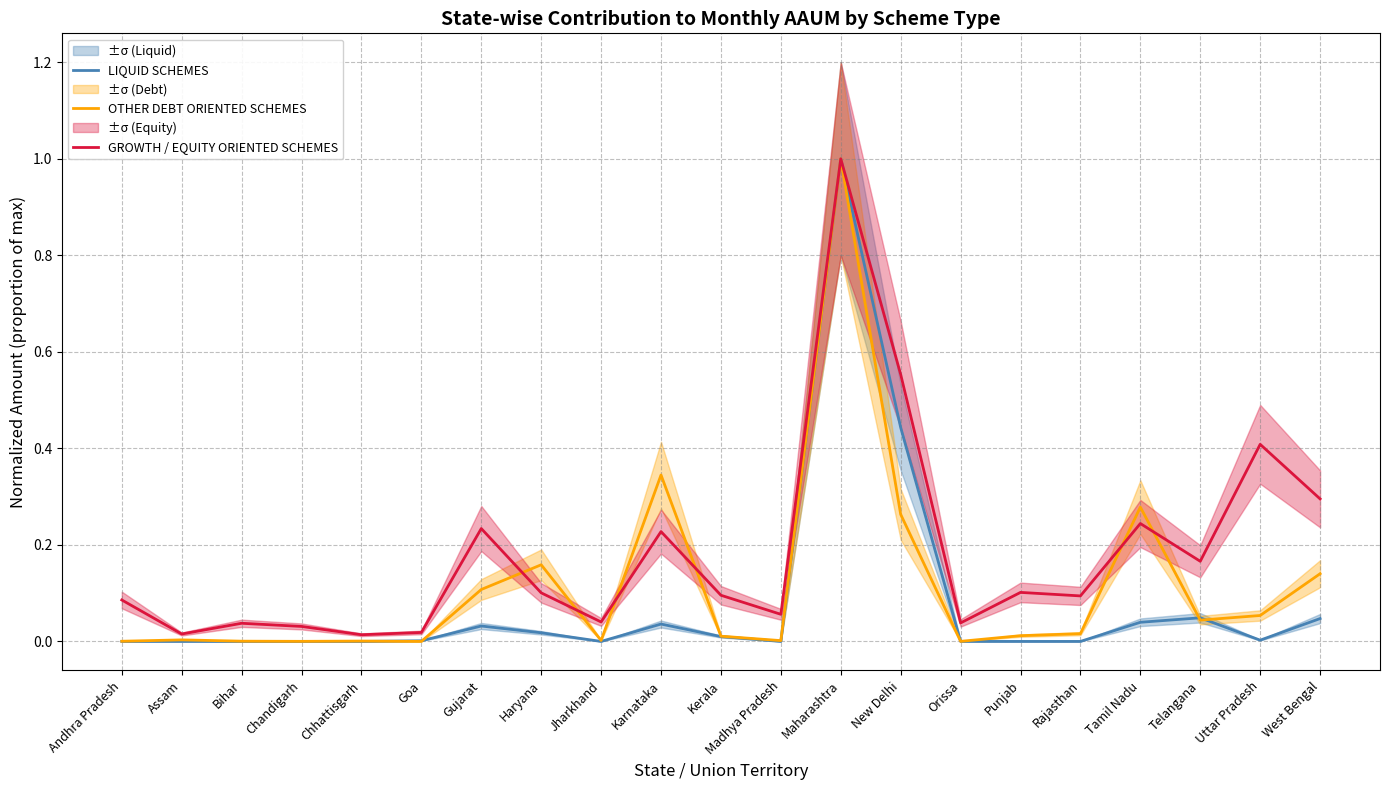

What is the total value across all series at Tamil Nadu?

0.6